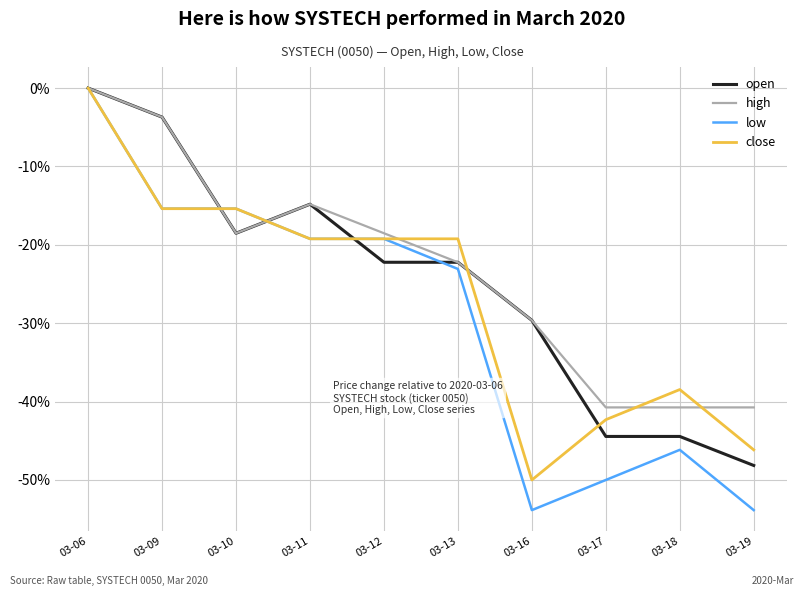

After their last crossing, which series has the higher values: close or high?

high